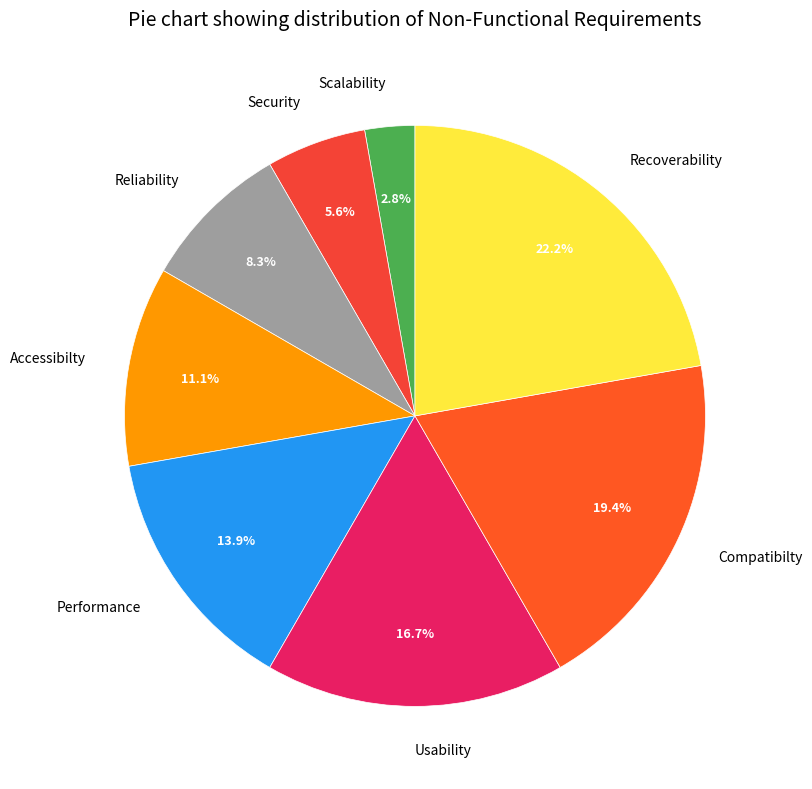

How many slices are in this pie chart?

8